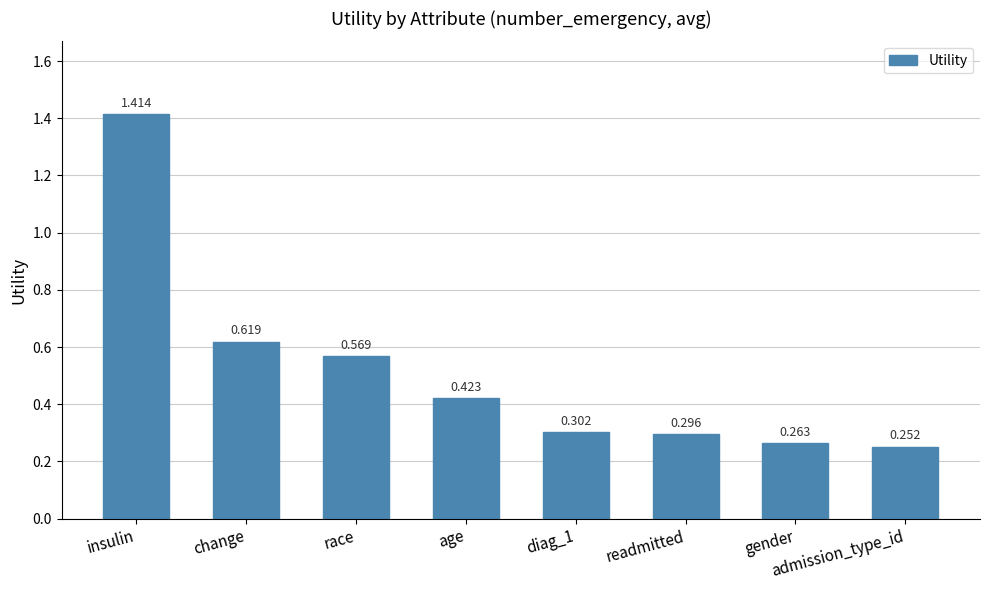

At which category does the chart reach its minimum across all series?

admission_type_id